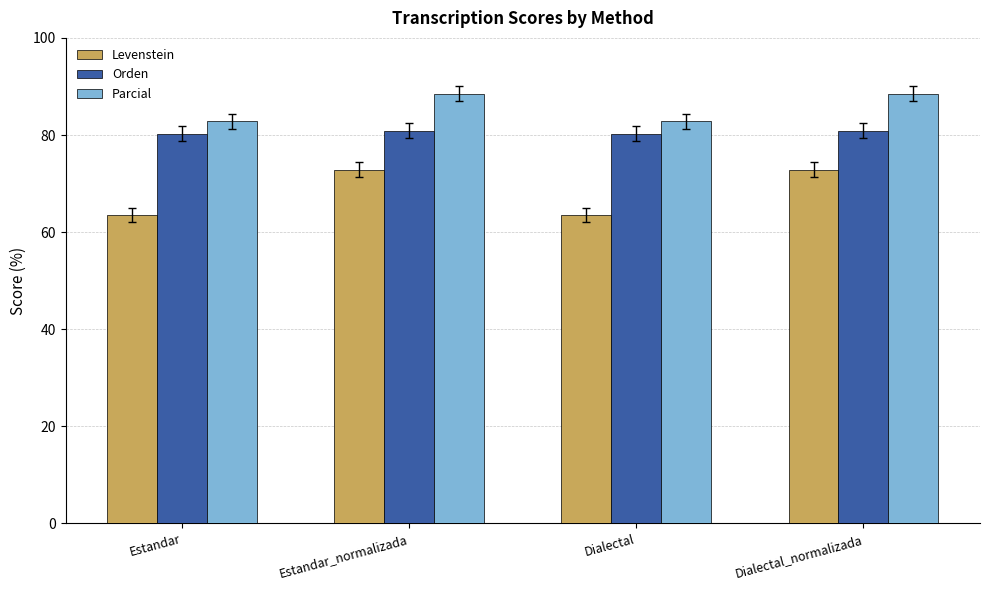

Where does the Parcial series first go above 88?

Estandar_normalizada